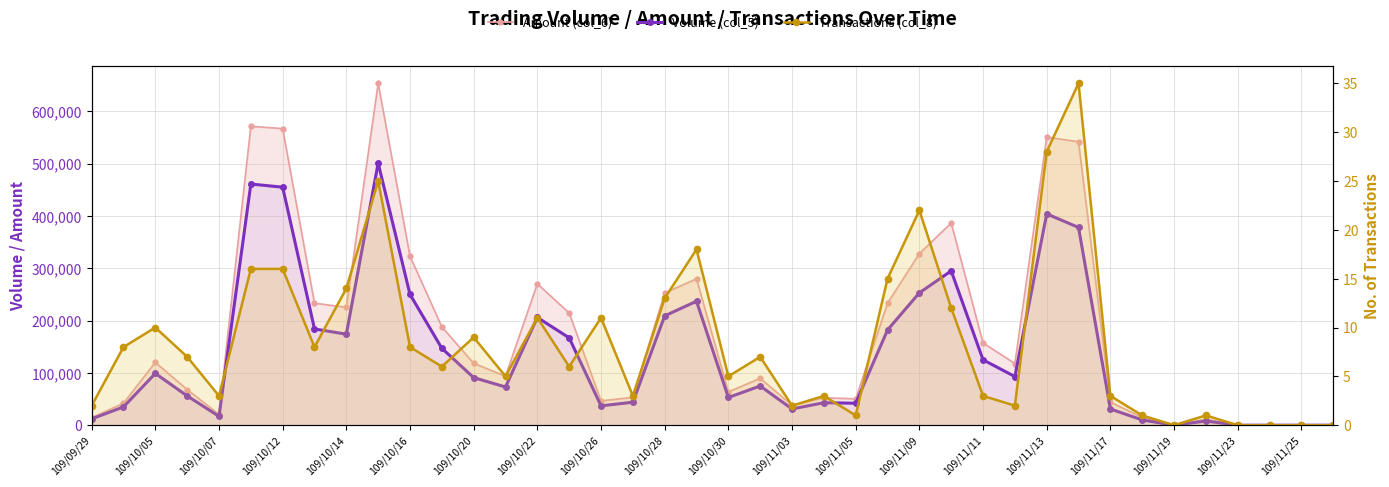

In Volume (col_5), how many points are lower than both neighbors (excluding endpoints)?

9